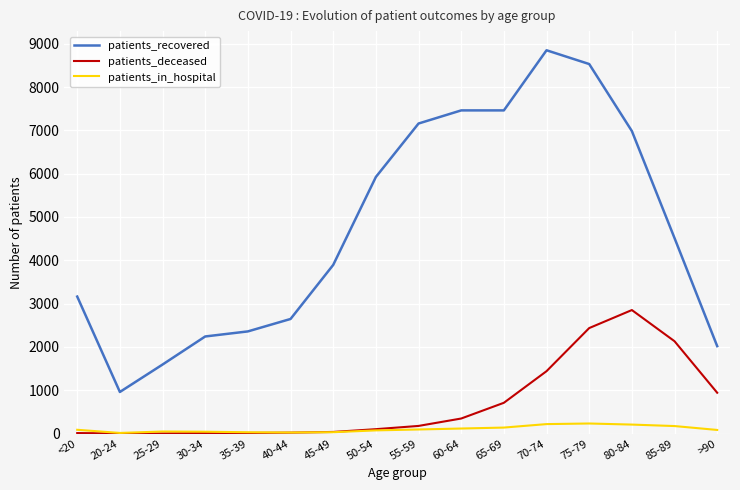

Which series has the widest spread of values?

patients_recovered